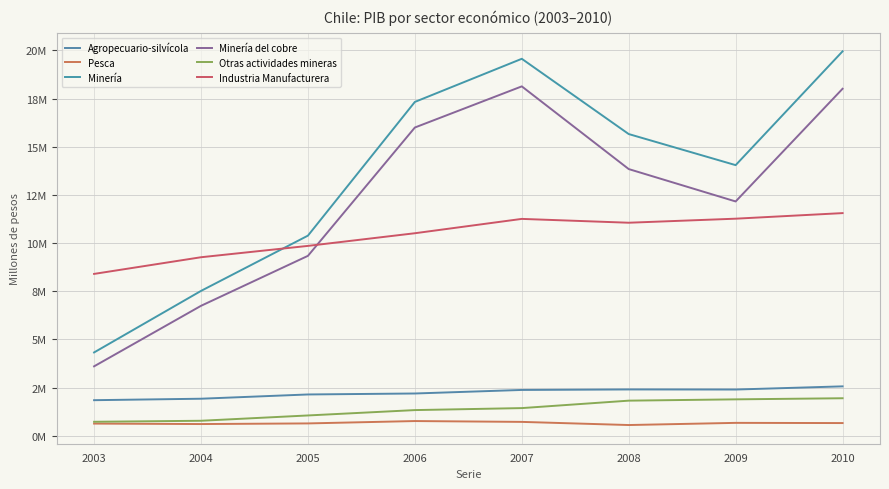

Where does the Agropecuario-silvícola series first go above 2374226?

2008